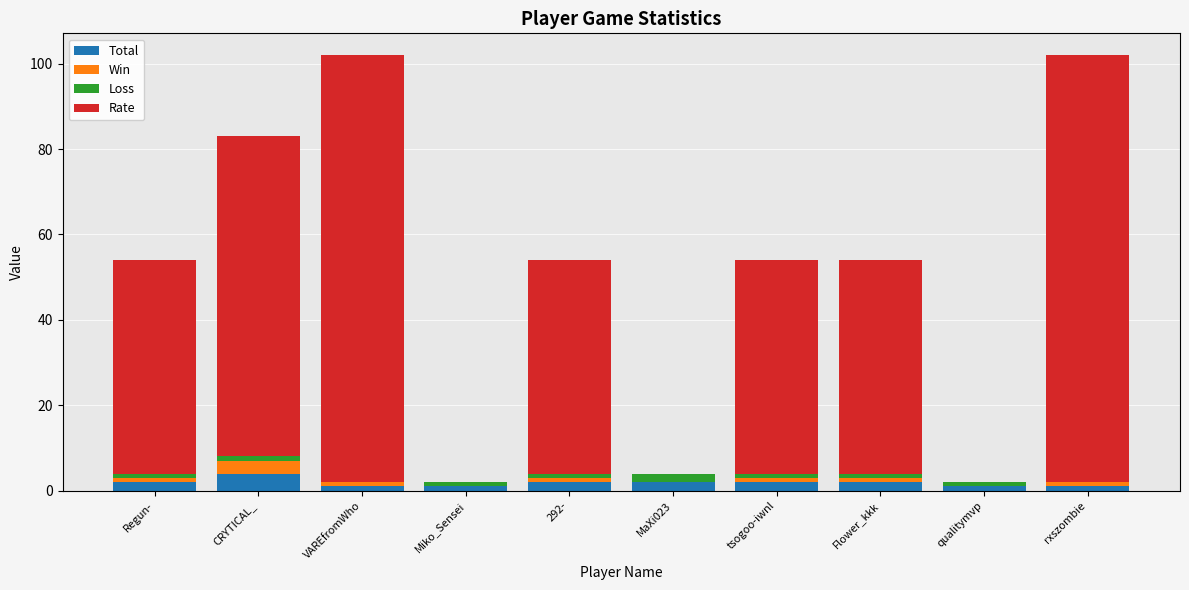

Does the chart contain stacked bars?

Yes